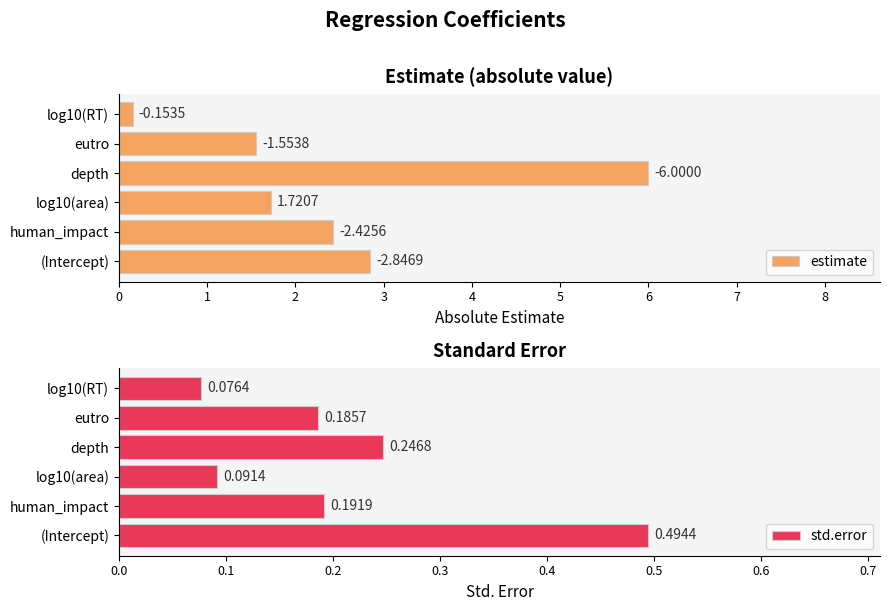

How many bars are there in total?

12